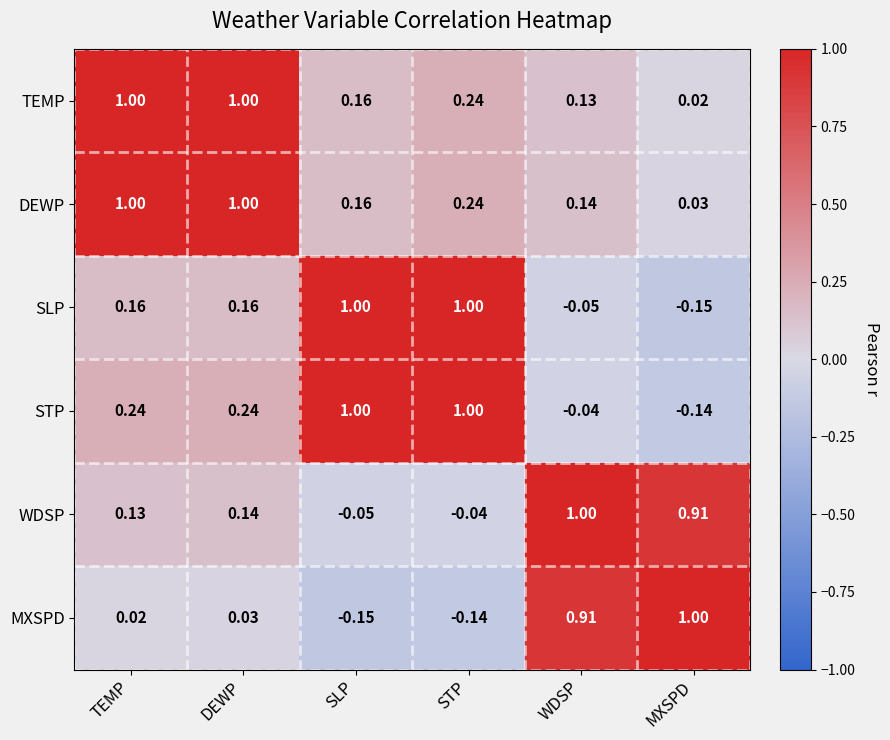

Which series has the largest total across all categories?

DEWP